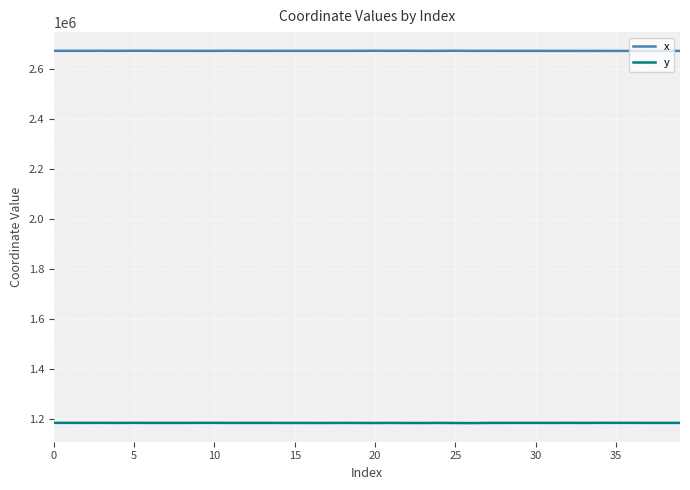

What is the greatest value displayed?

2674513.7